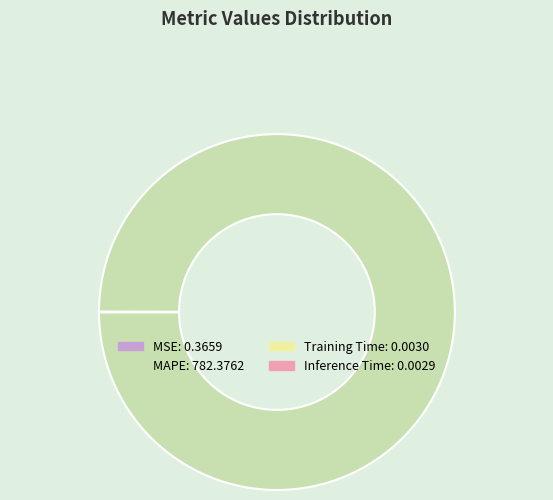

What is the largest slice in the pie chart?

MAPE